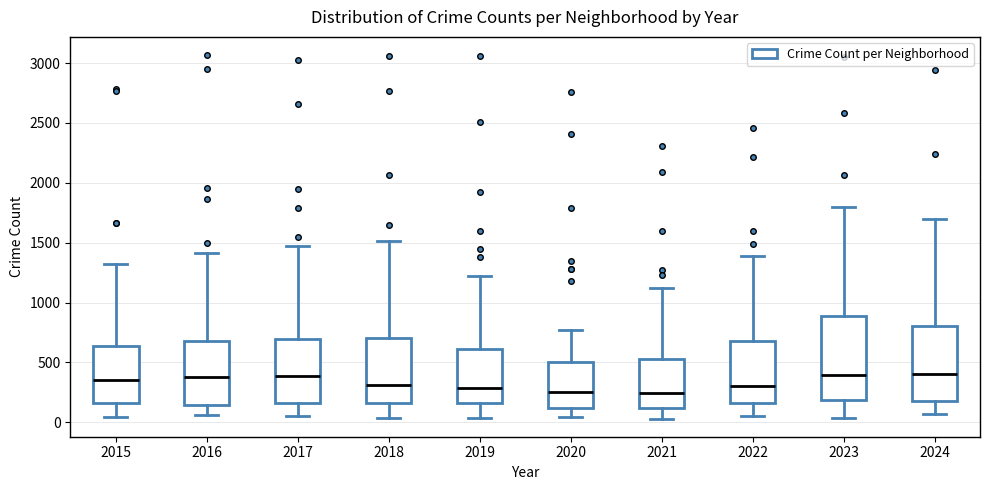

Reading left to right, read every box against the y-axis: the position of its median line, the range the box covers, and the ends of its whiskers. The values are not printed on the chart, so give them approximately, as read against the axis.

2015: median 350, box 150 to 650, whiskers 50 to 1300
2016: median 400, box 150 to 700, whiskers 50 to 1400
2017: median 400, box 150 to 700, whiskers 50 to 1450
2018: median 300, box 150 to 700, whiskers 50 to 1500
2019: median 300, box 150 to 600, whiskers 50 to 1200
2020: median 250, box 100 to 500, whiskers 50 to 750
2021: median 250, box 100 to 550, whiskers 50 to 1100
2022: median 300, box 150 to 700, whiskers 50 to 1400
2023: median 400, box 200 to 900, whiskers 50 to 1800
2024: median 400, box 150 to 800, whiskers 50 to 1700